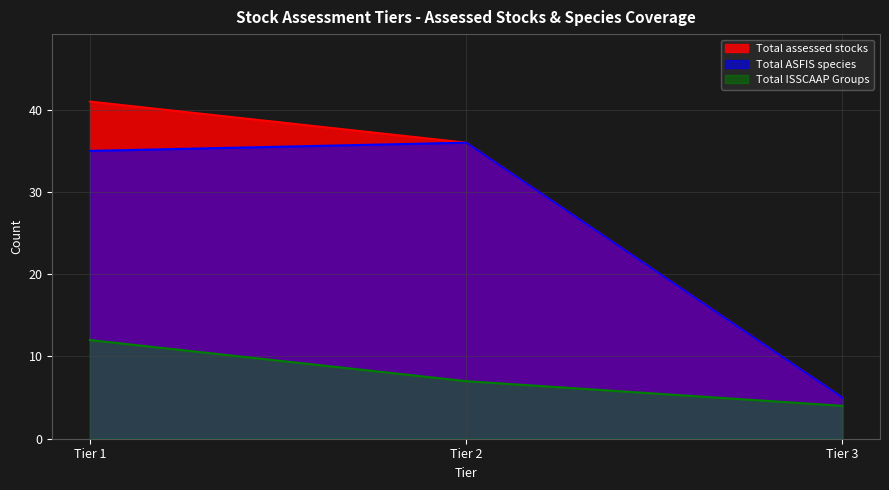

Which category has the highest value in the Total ASFIS species series?

Tier 2